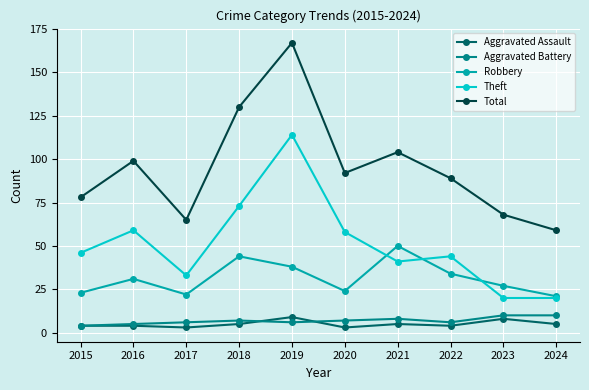

How many data points does each series have?

10